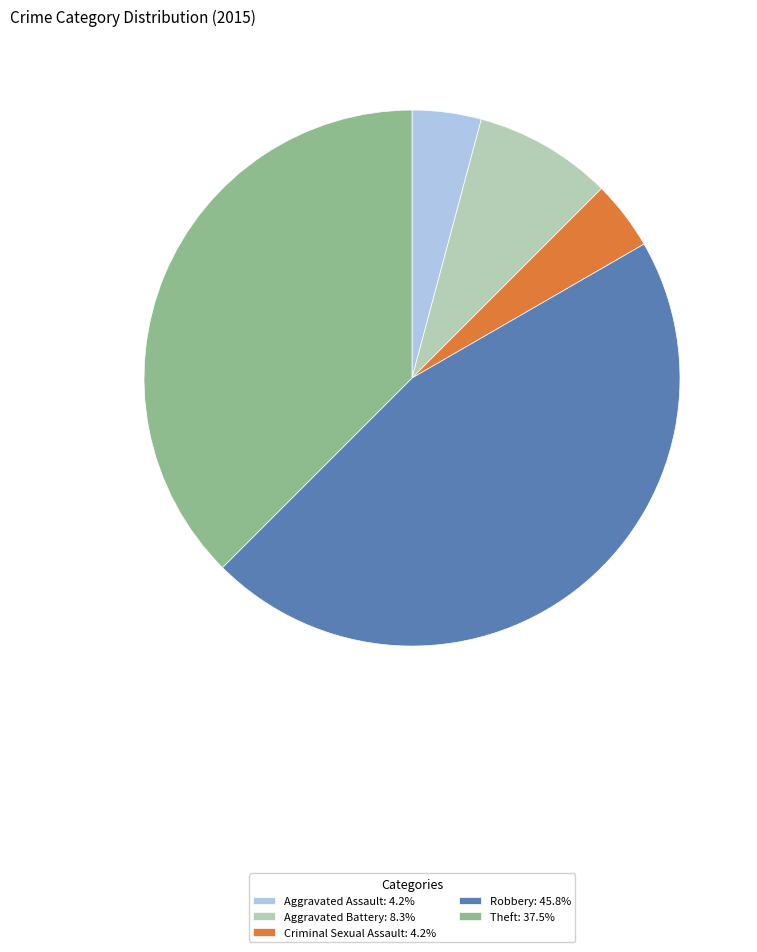

Count the number of slices in the pie.

5